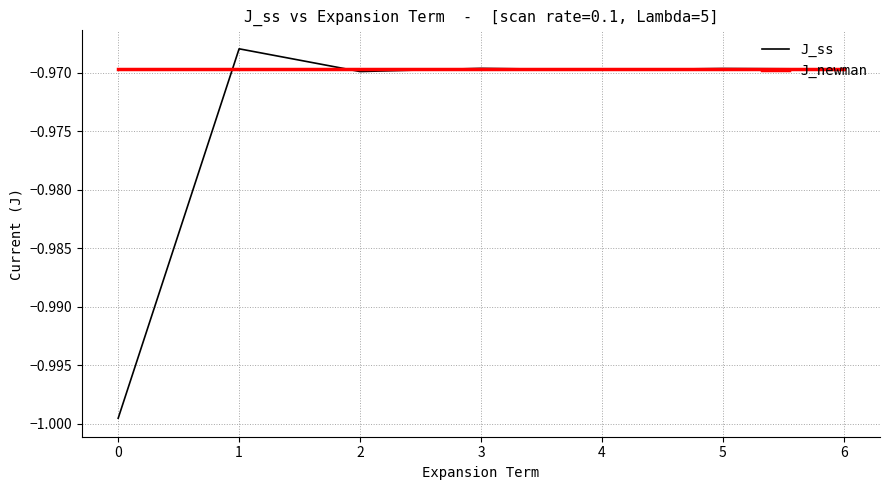

Rank the series by their maximum value, from highest to lowest.

J_ss, J_newman